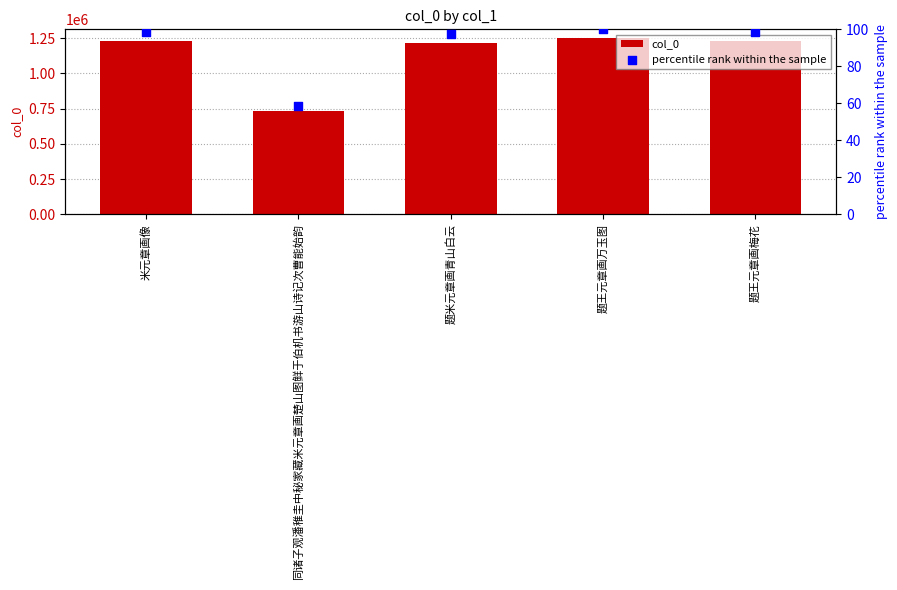

At how many categories does at least one series exceed 1103265?

4